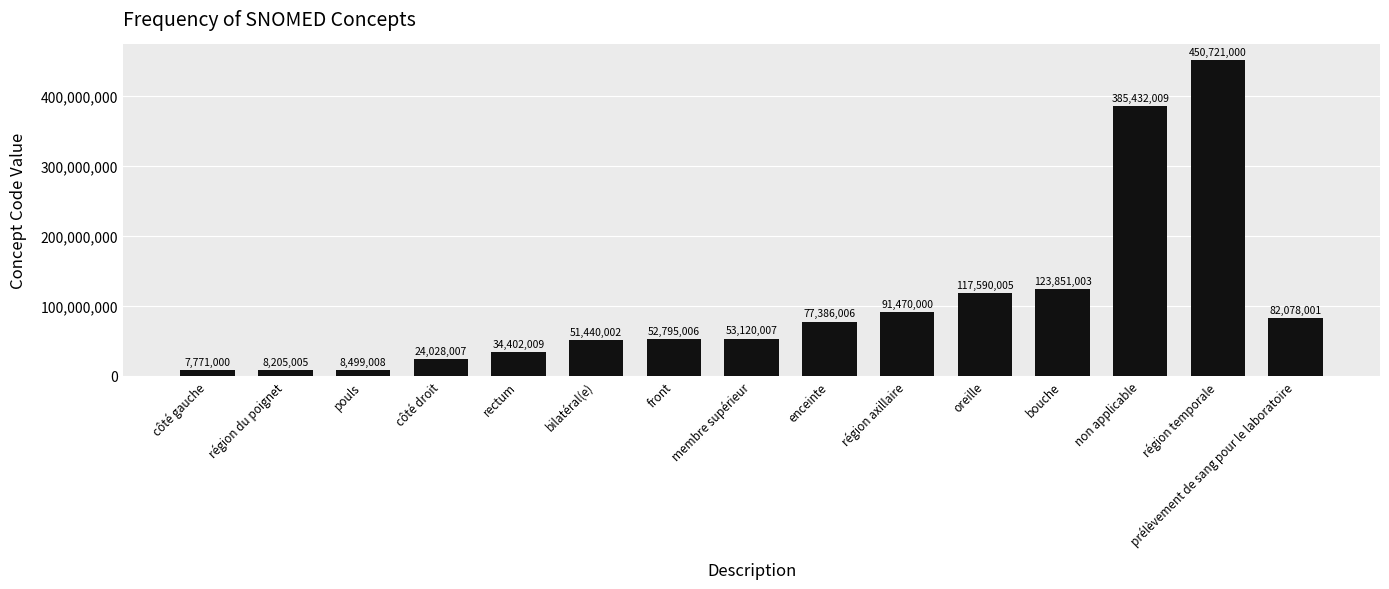

Reading right to left, extract all data points from this chart.

82078001	450721000	385432009	123851003	117590005	91470000	77386006	53120007	52795006	51440002	34402009	24028007	8499008	8205005	7771000